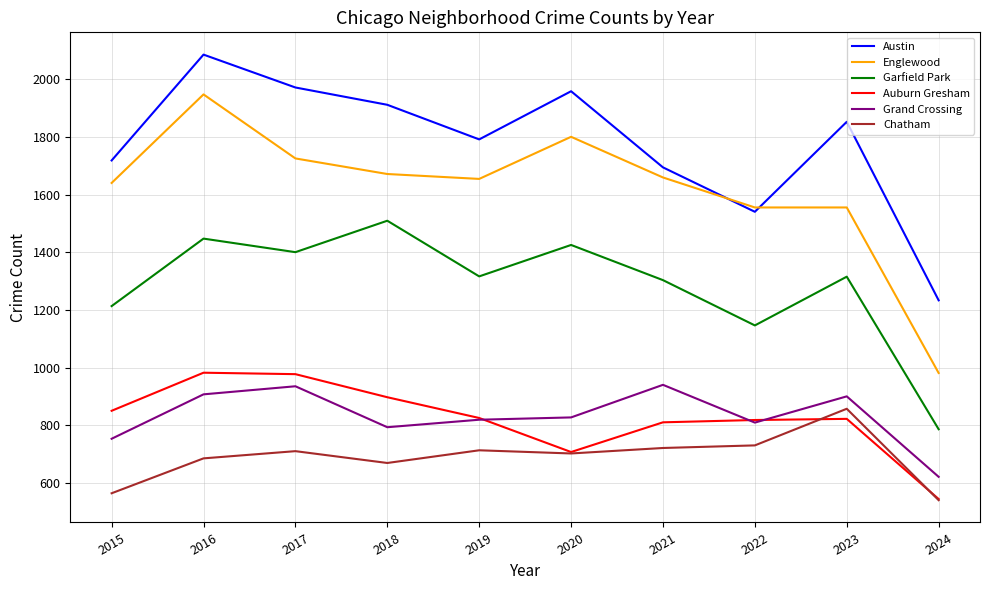

Which category has the lowest value across all series?

2024